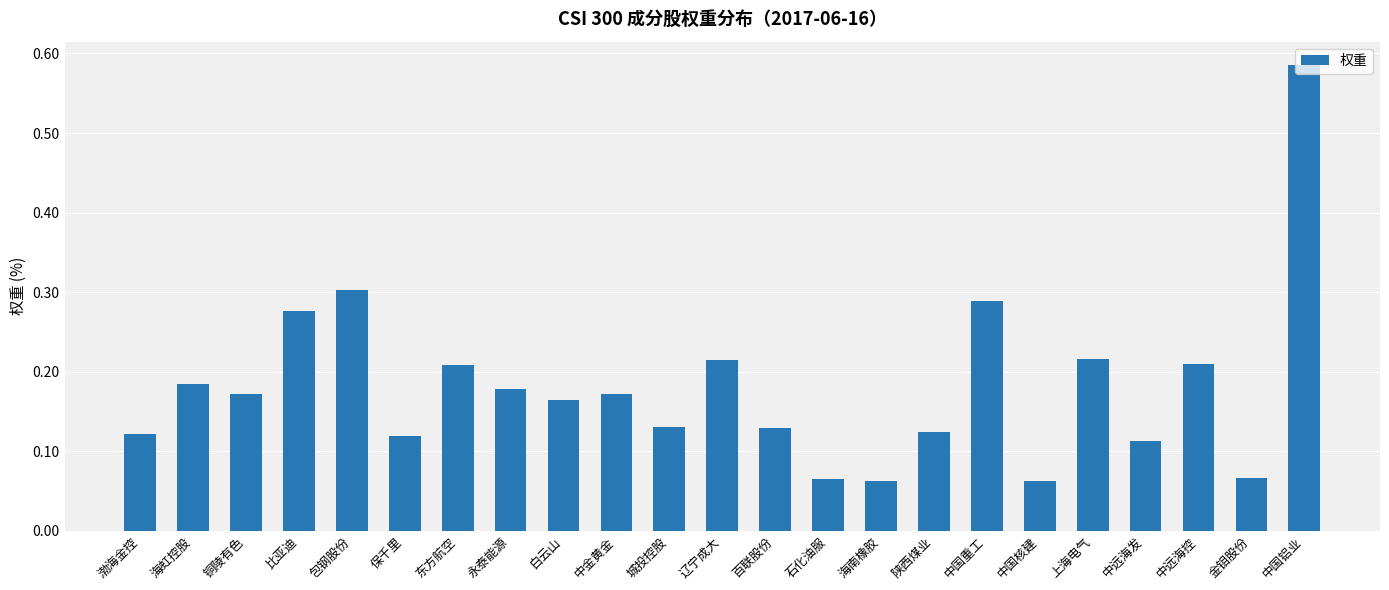

At which category does the chart reach its peak across all series?

中国铝业